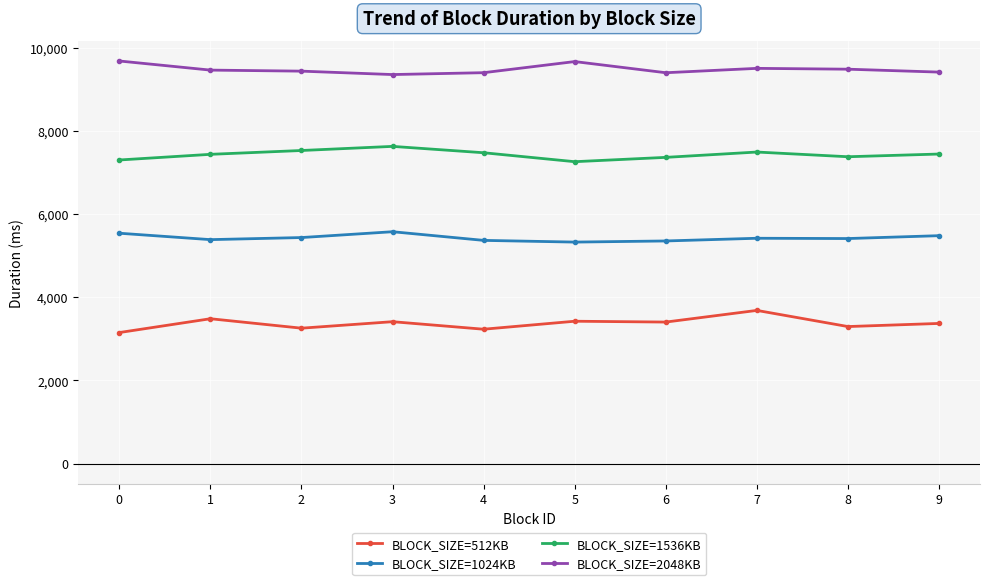

What is the value of the BLOCK_SIZE=512KB point at the 3rd from the left?

3256